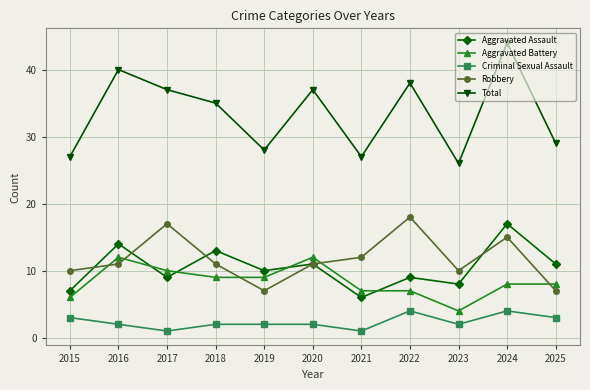

How many distinct data groups are displayed?

5